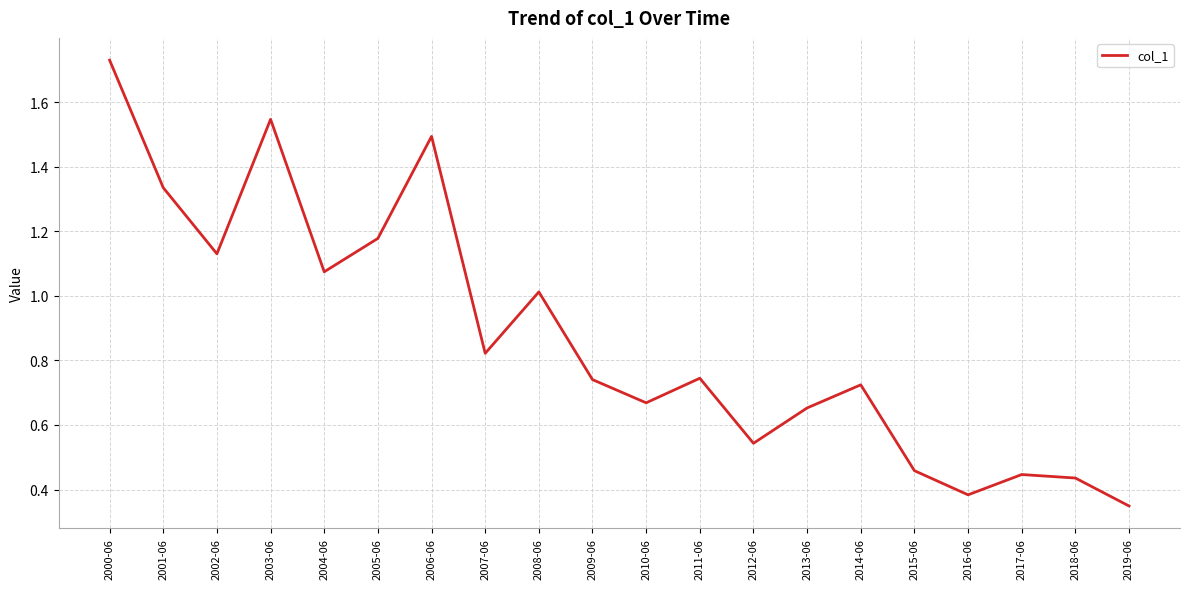

How many series are shown in this chart?

1